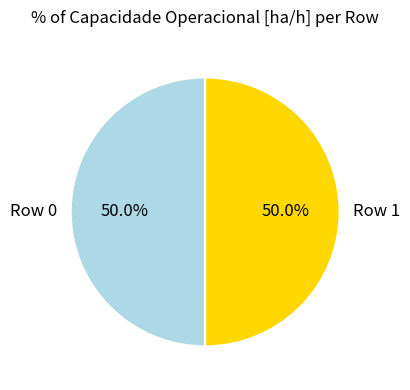

Is the sum of Row 0 and Row 1 greater than half?

Yes